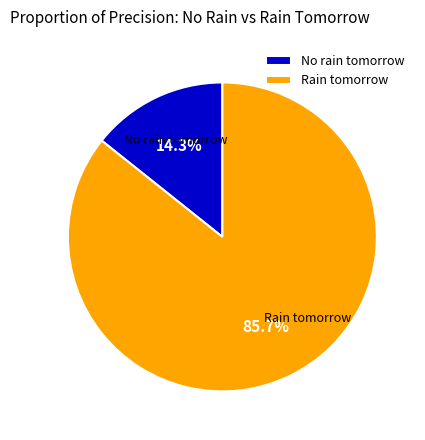

Which has a higher value, No rain tomorrow or Rain tomorrow?

Rain tomorrow